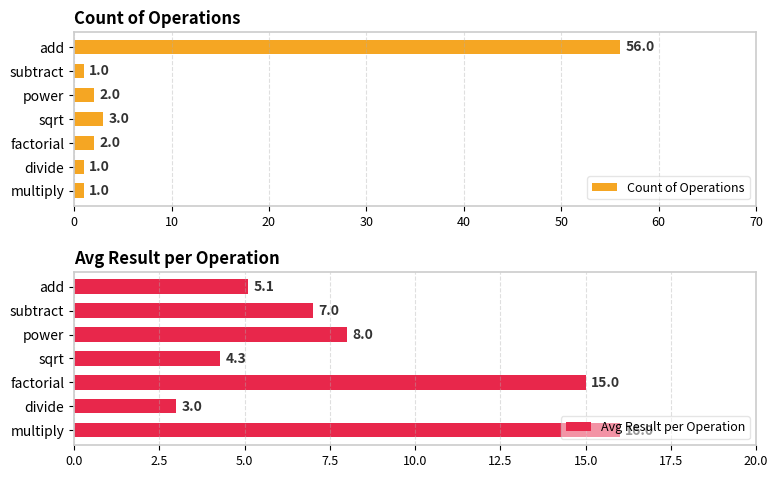

How many data points does each series have?

7